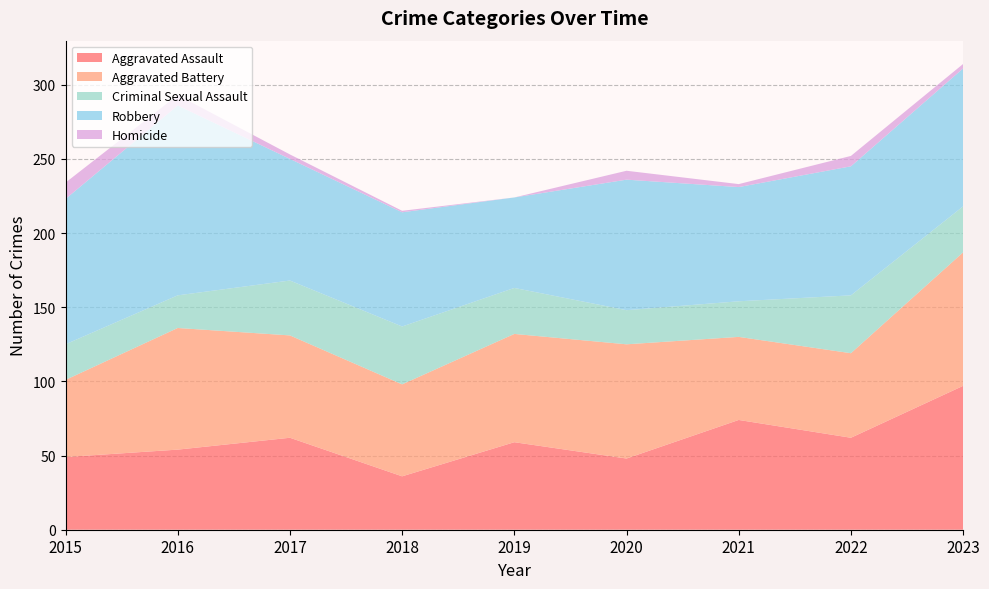

Reading left to right, transcribe all the data shown in this chart.

Aggravated Assault: 49	54	62	36	59	48	74	62	97
Aggravated Battery: 52	82	69	62	73	77	56	57	90
Criminal Sexual Assault: 24	22	37	39	31	23	24	39	31
Robbery: 98	128	82	77	61	88	77	87	93
Homicide: 11	7	3	1	0	6	2	7	3